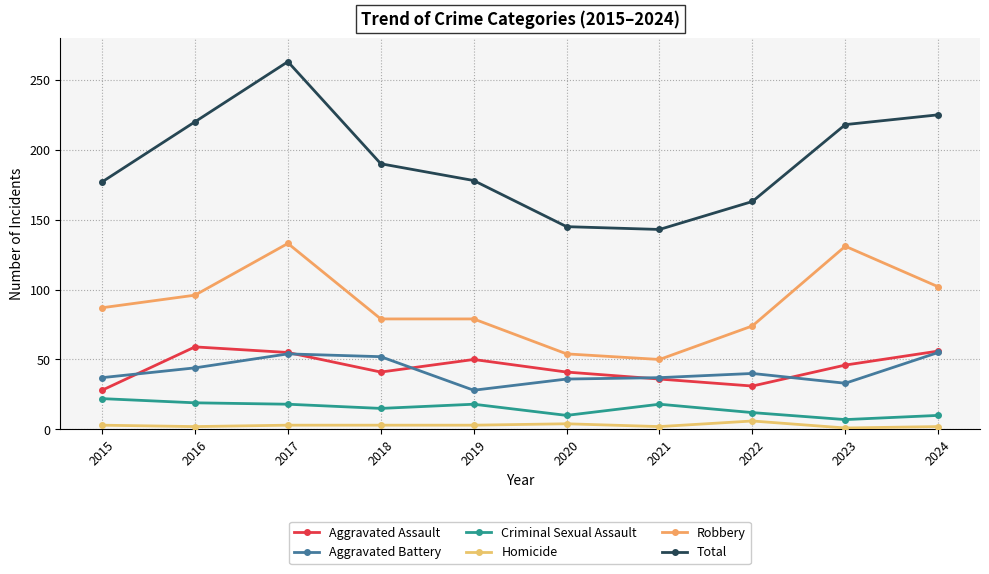

Reading left to right, what are all the values shown in this chart?

Aggravated Assault: 2015=28	2016=59	2017=55	2018=41	2019=50	2020=41	2021=36	2022=31	2023=46	2024=56
Aggravated Battery: 2015=37	2016=44	2017=54	2018=52	2019=28	2020=36	2021=37	2022=40	2023=33	2024=55
Criminal Sexual Assault: 2015=22	2016=19	2017=18	2018=15	2019=18	2020=10	2021=18	2022=12	2023=7	2024=10
Homicide: 2015=3	2016=2	2017=3	2018=3	2019=3	2020=4	2021=2	2022=6	2023=1	2024=2
Robbery: 2015=87	2016=96	2017=133	2018=79	2019=79	2020=54	2021=50	2022=74	2023=131	2024=102
Total: 2015=177	2016=220	2017=263	2018=190	2019=178	2020=145	2021=143	2022=163	2023=218	2024=225